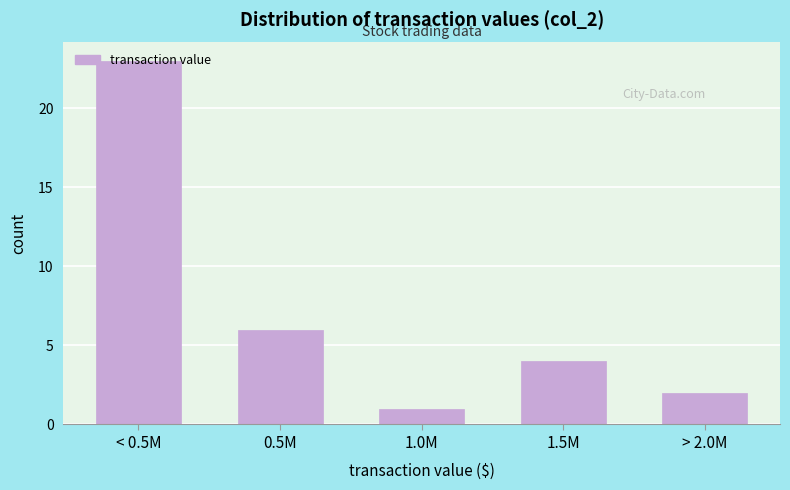

Which category has the highest value across all series?

< 0.5M